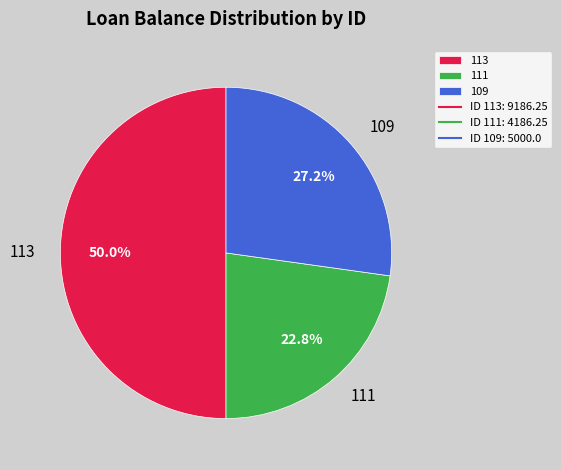

Is it true that 113 is 41% of the pie?

False